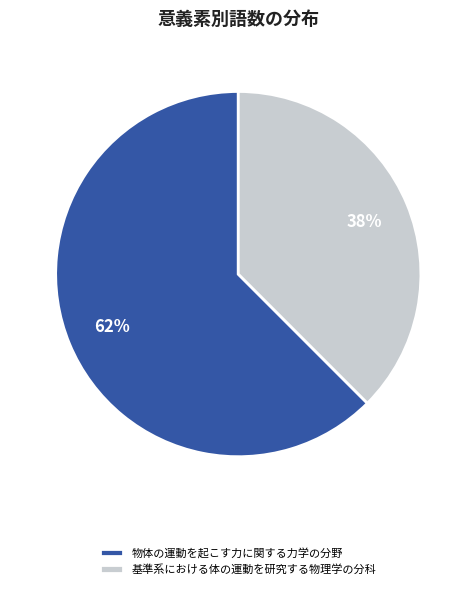

To the nearest percent, what percentage of the pie is 基準系における体の運動を研究する物理学の分科?

38%